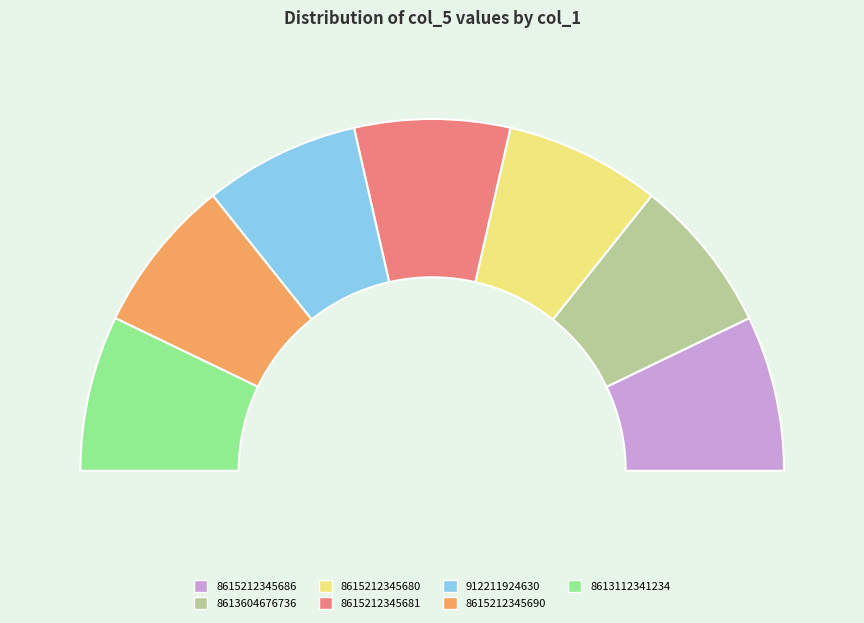

Rank the categories by value from lowest to highest.

8615212345680, 8615212345681, 8613604676736, 8615212345686, 8613112341234, 912211924630, 8615212345690